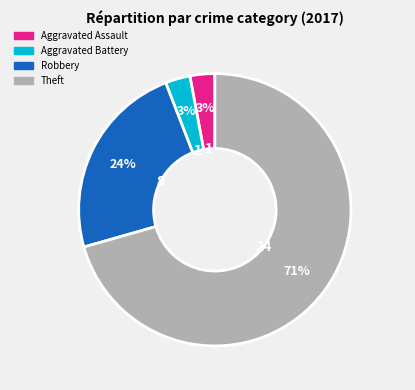

To the nearest percent, what is the average slice percentage?

25%